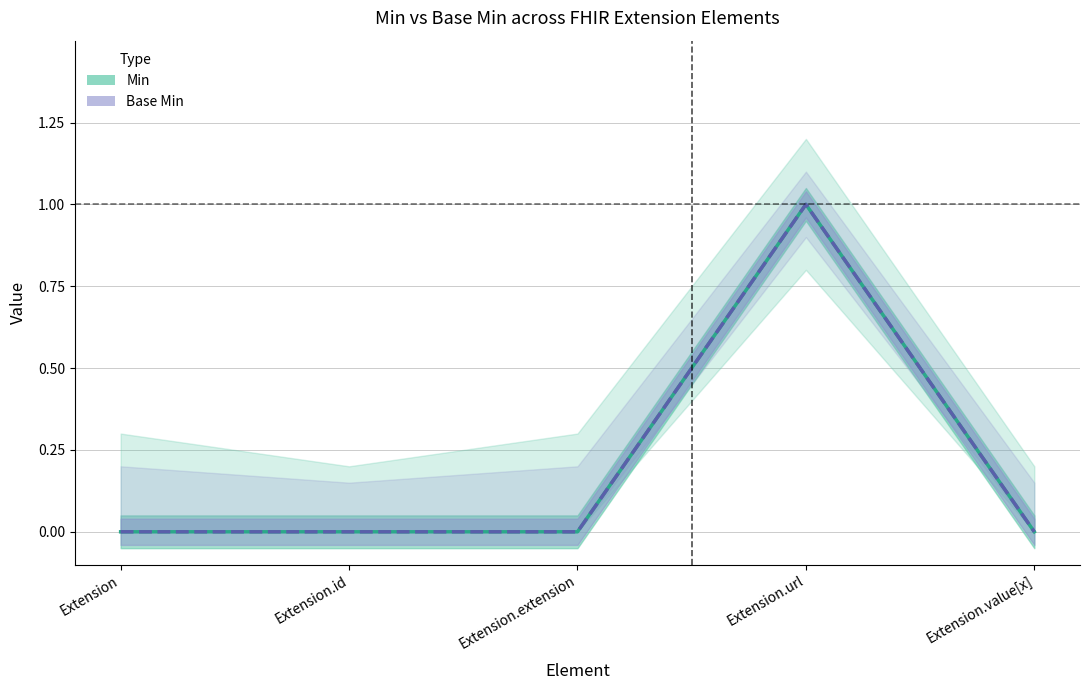

True or false: Min has a value of 1 at Extension.

False